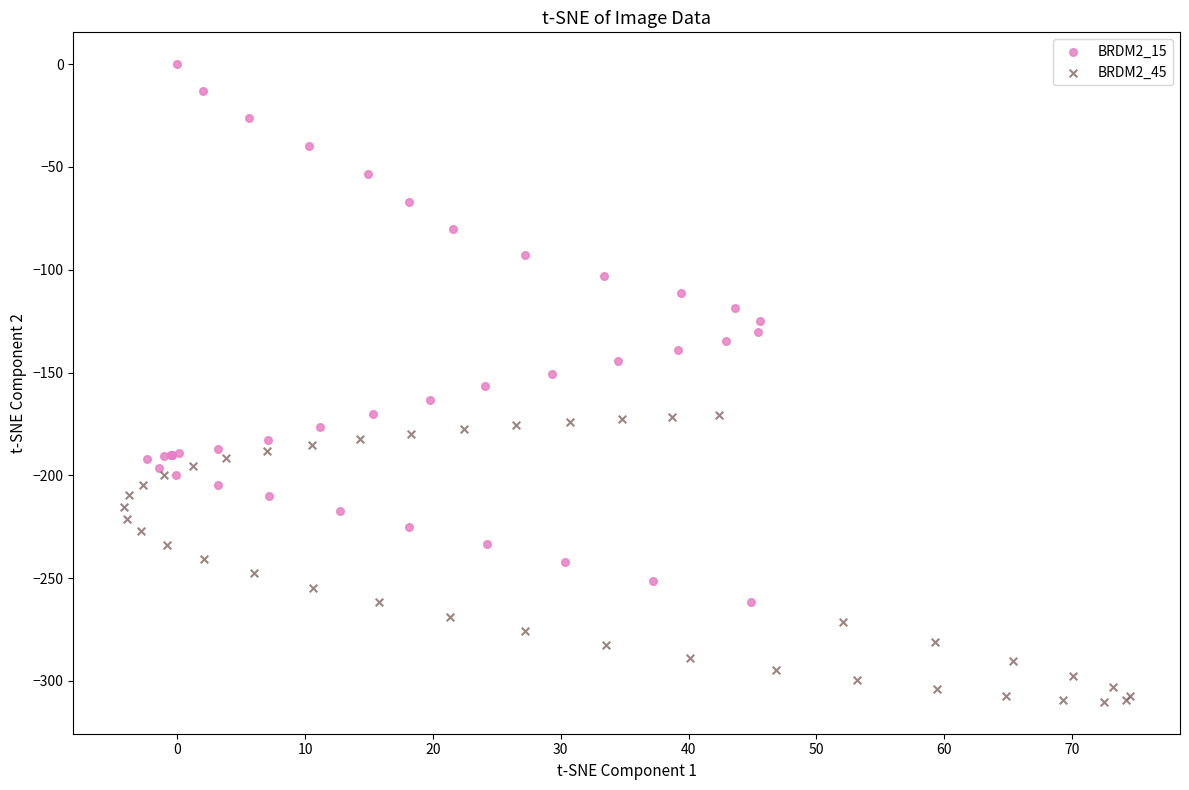

What are all the series names shown in the legend?

BRDM2_15, BRDM2_45